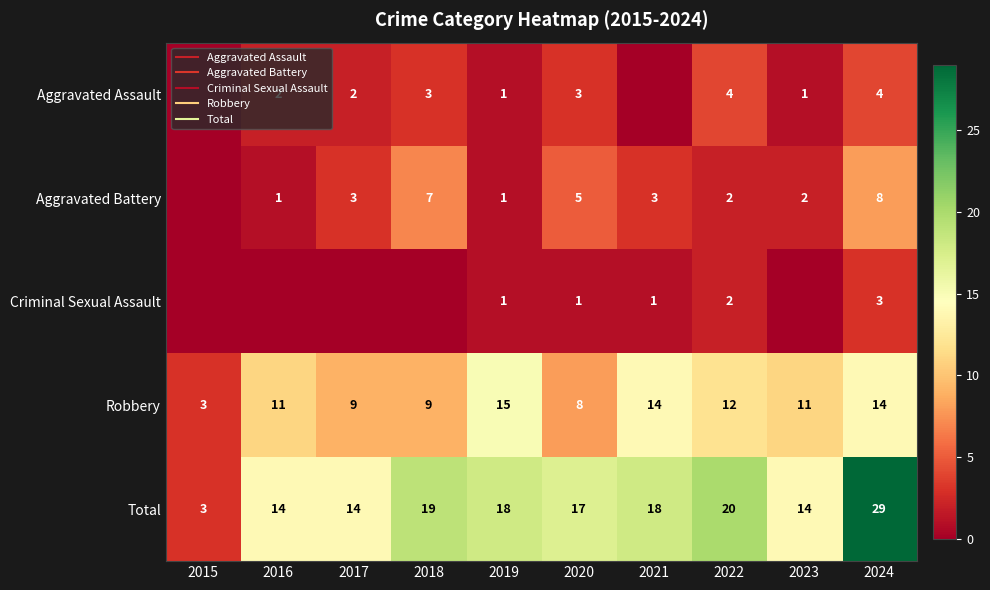

How many values in Criminal Sexual Assault are above zero?

5